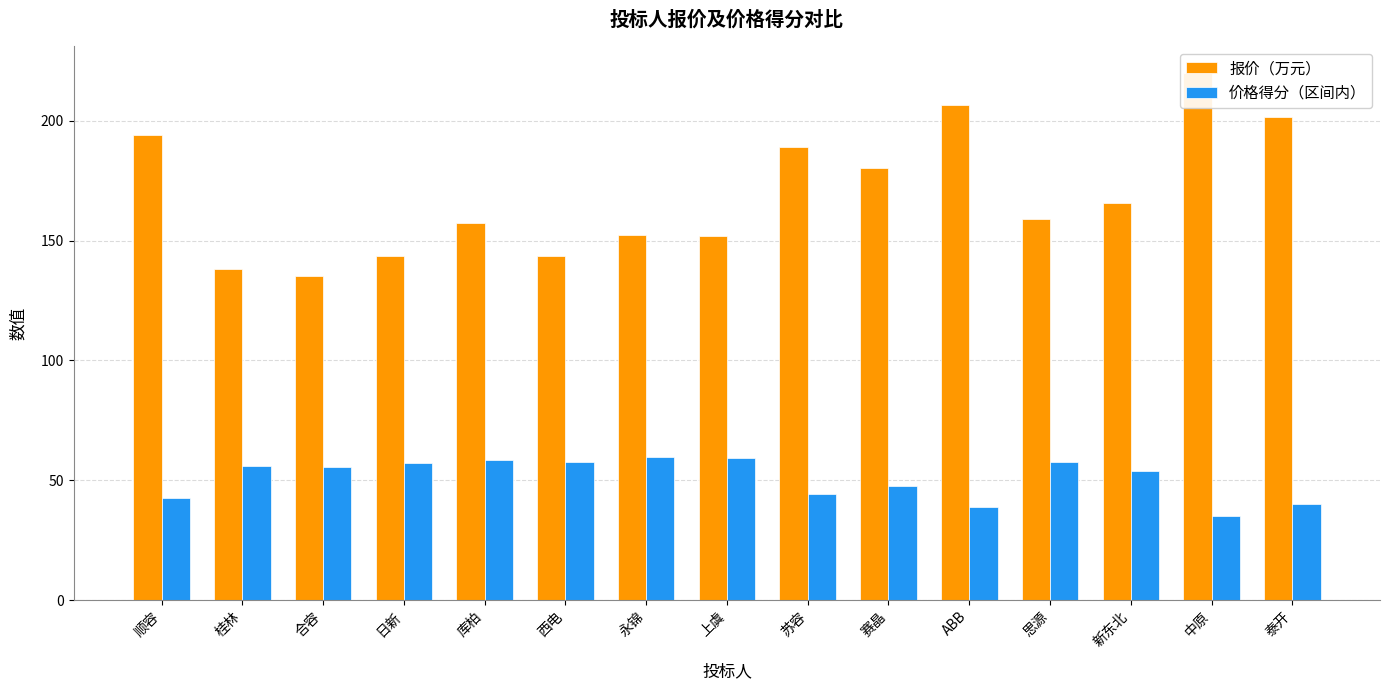

Where is 报价（万元） nearest to the value 177?

赛晶